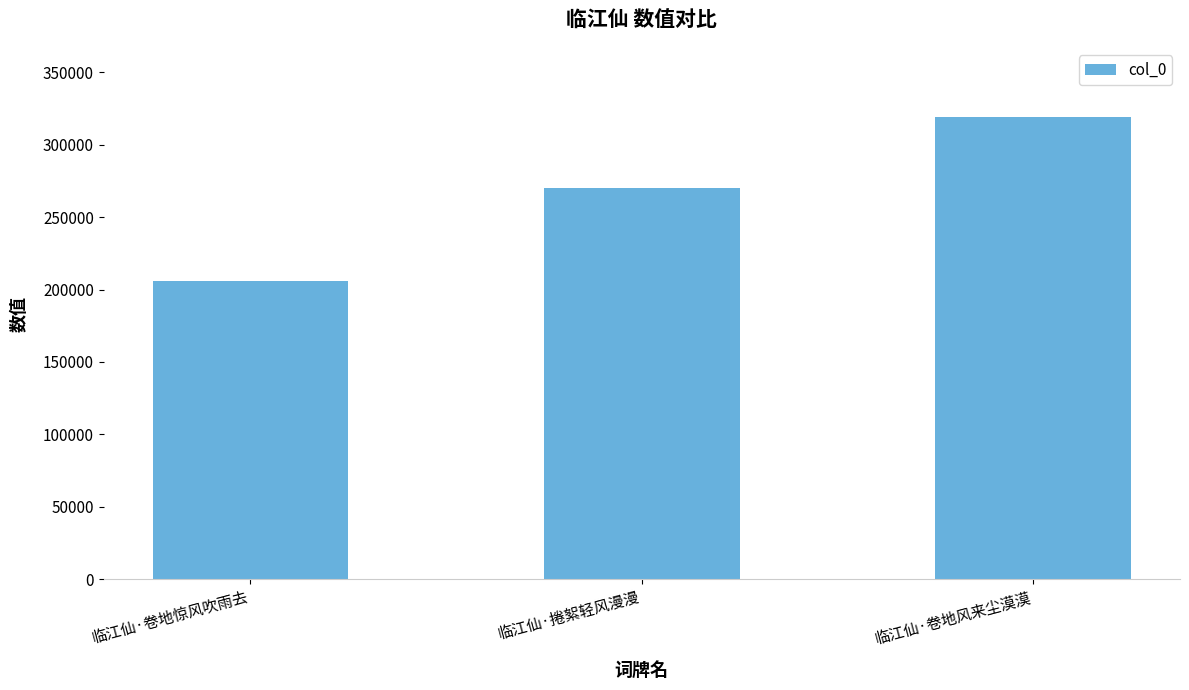

How many series are shown in this chart?

1